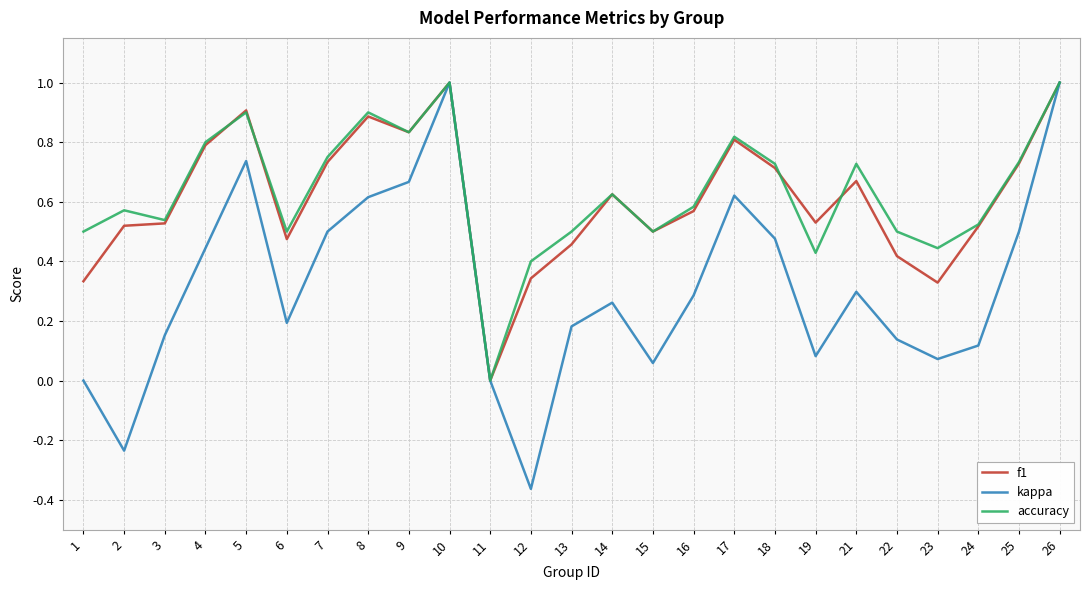

At 8, list the series in order from largest to smallest.

accuracy, f1, kappa